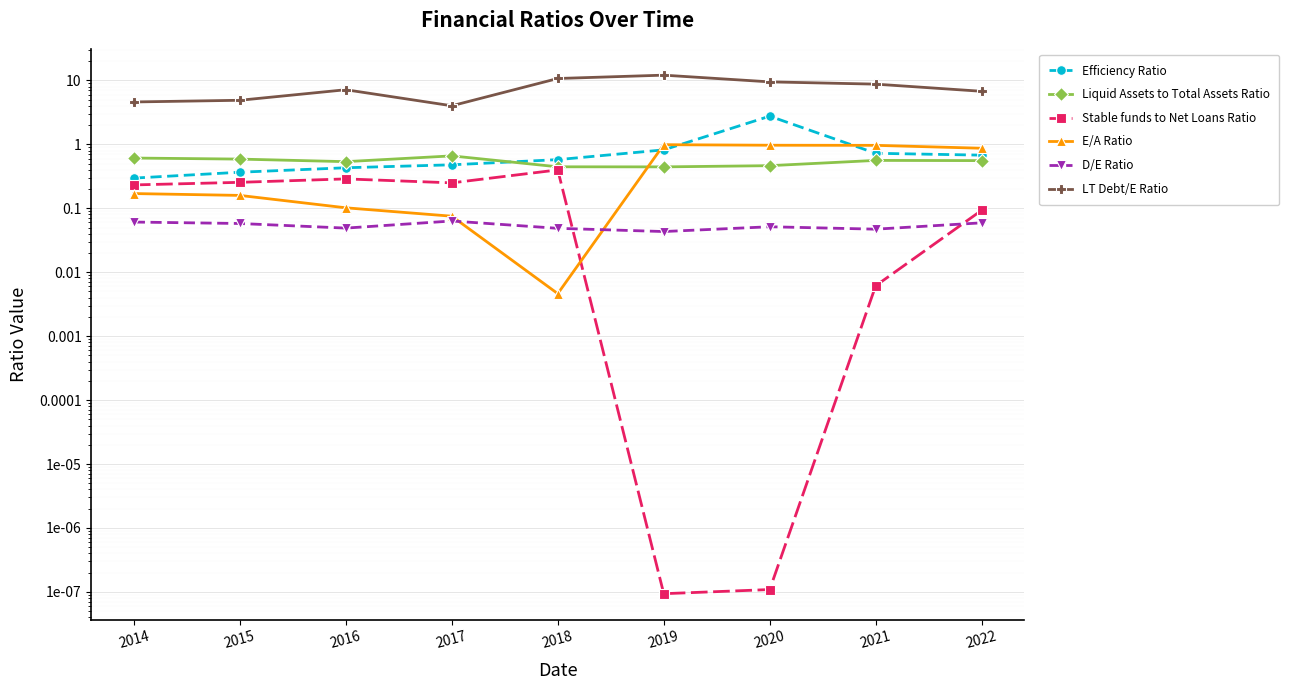

Which category has the highest value across all series?

2019